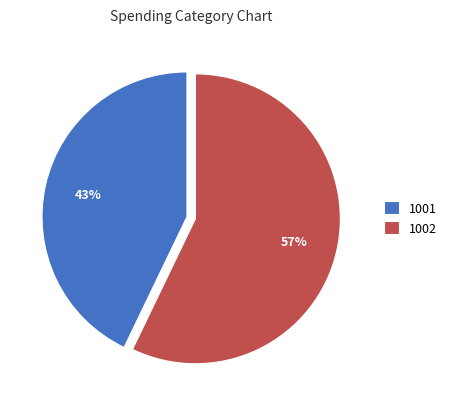

Between 1001 and 1002, which is larger?

1002